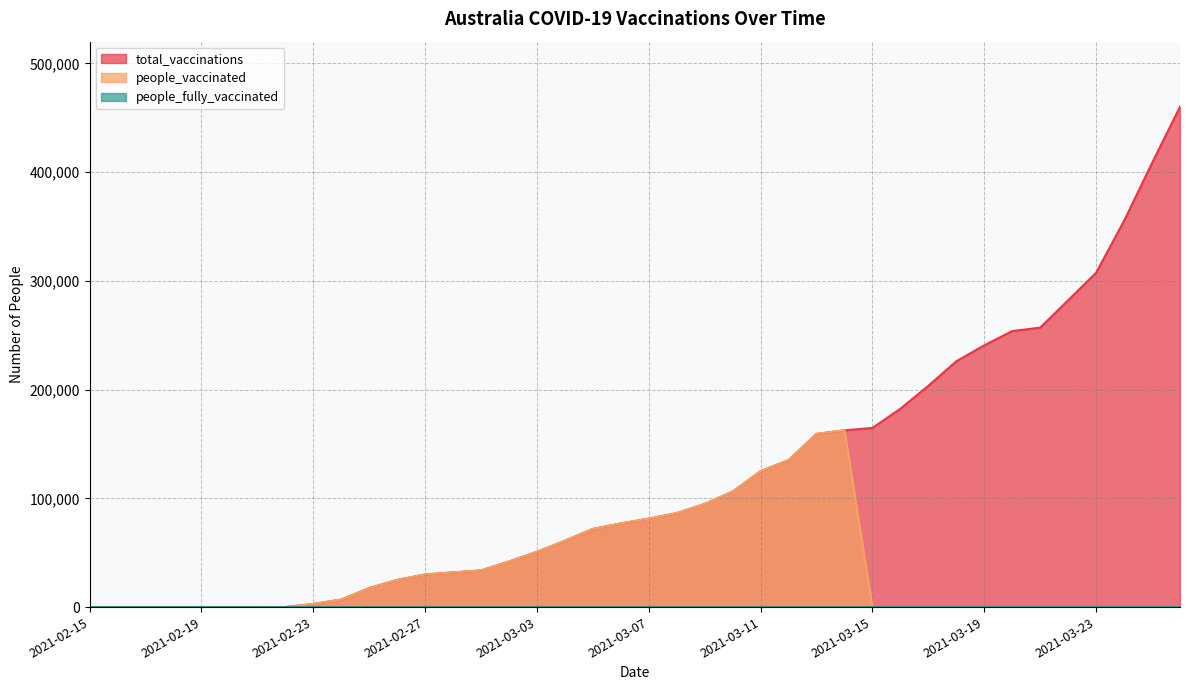

At which label does total_vaccinations reach its minimum?

2021-02-15